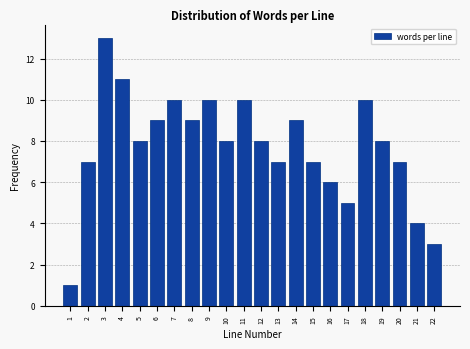

Reading left to right, what are all the values shown in this chart?

1=1	2=7	3=13	4=11	5=8	6=9	7=10	8=9	9=10	10=8	11=10	12=8	13=7	14=9	15=7	16=6	17=5	18=10	19=8	20=7	21=4	22=3